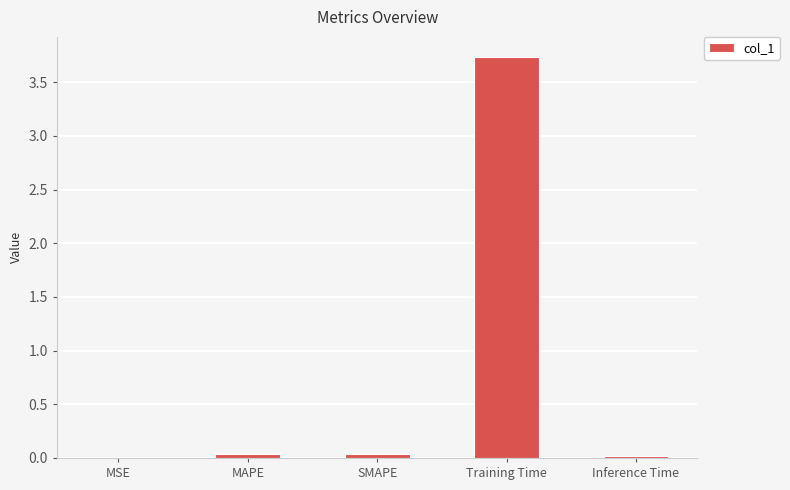

Between MSE and Training Time, which is larger?

Training Time